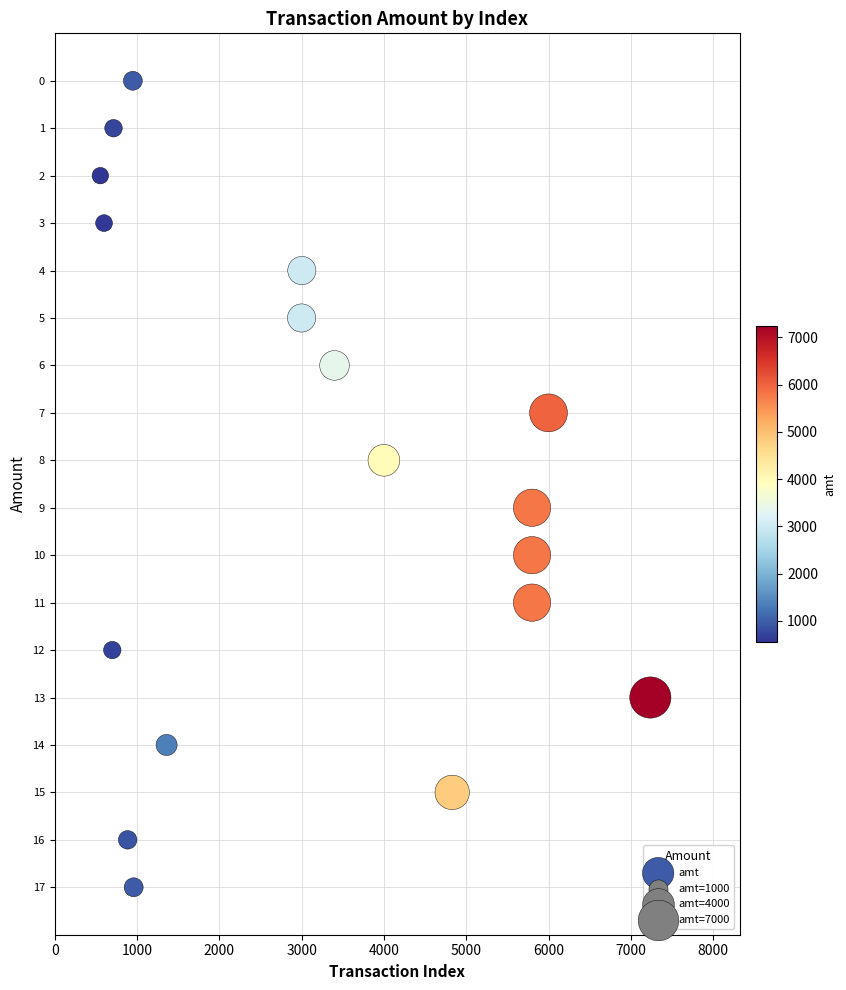

What is the range of Y values (max minus min)?

17